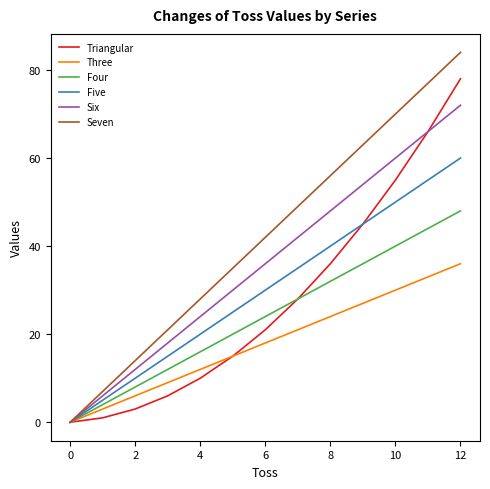

Which series has the largest total across all categories?

Seven